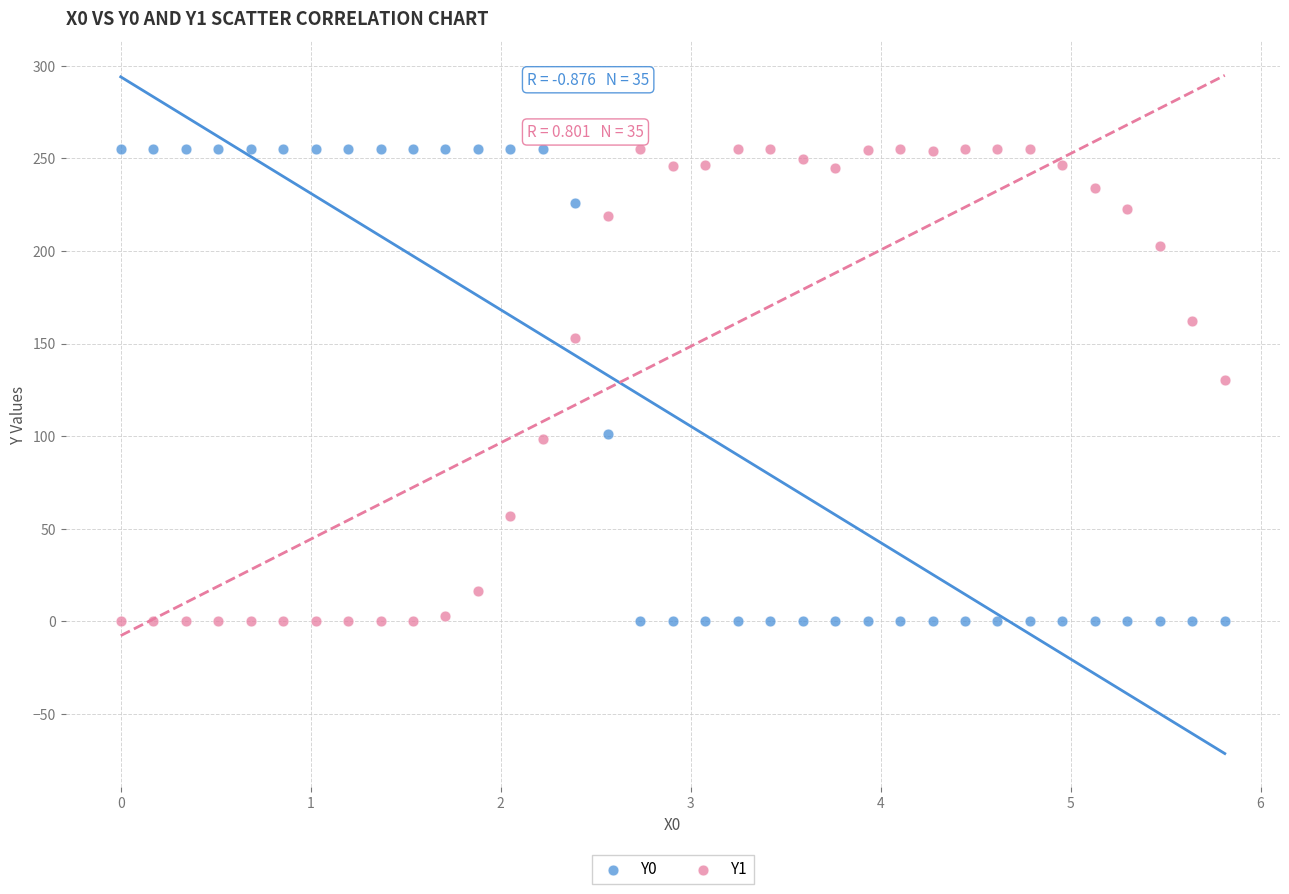

Across all data points, what is the range of Y values (max minus min)?

255.0